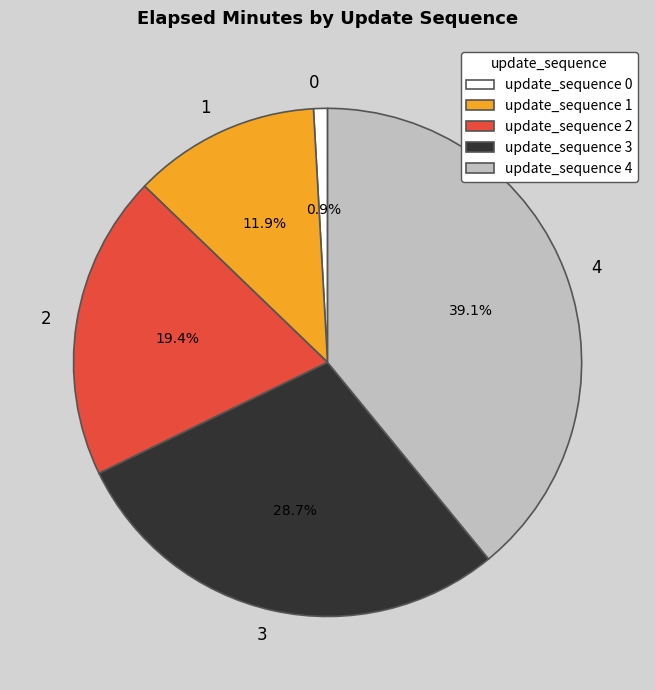

What percentage is the 1 slice, to the nearest percent?

12%